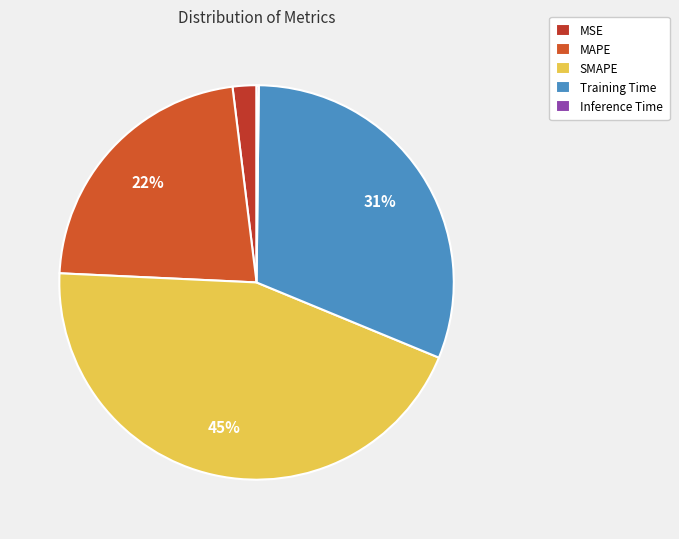

What is the smallest slice in the pie chart?

Inference Time